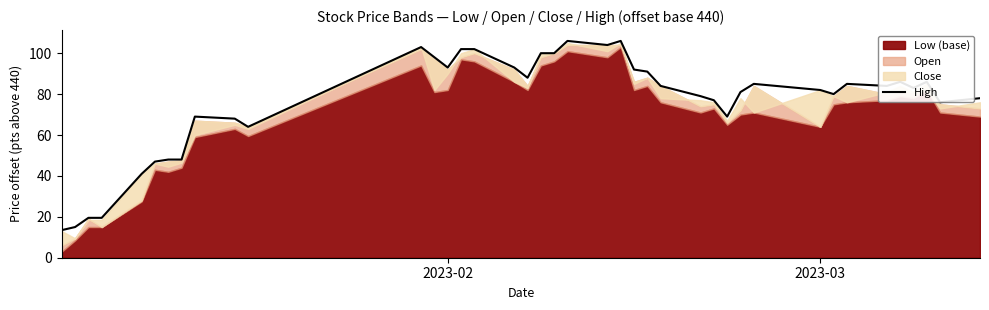

What is the value of the 1st point from the left?

13.5